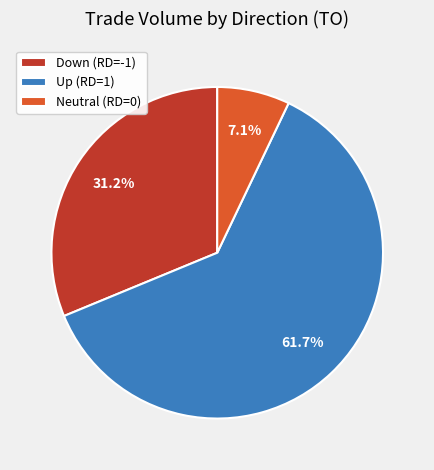

Count the number of slices in the pie.

3